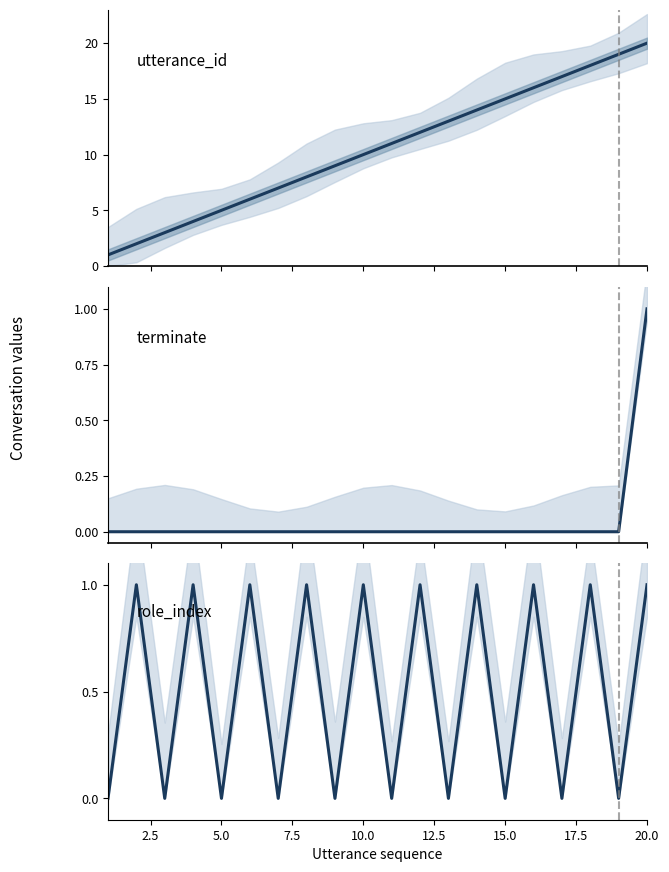

True or false: role_index and utterance_id cross at least once.

False